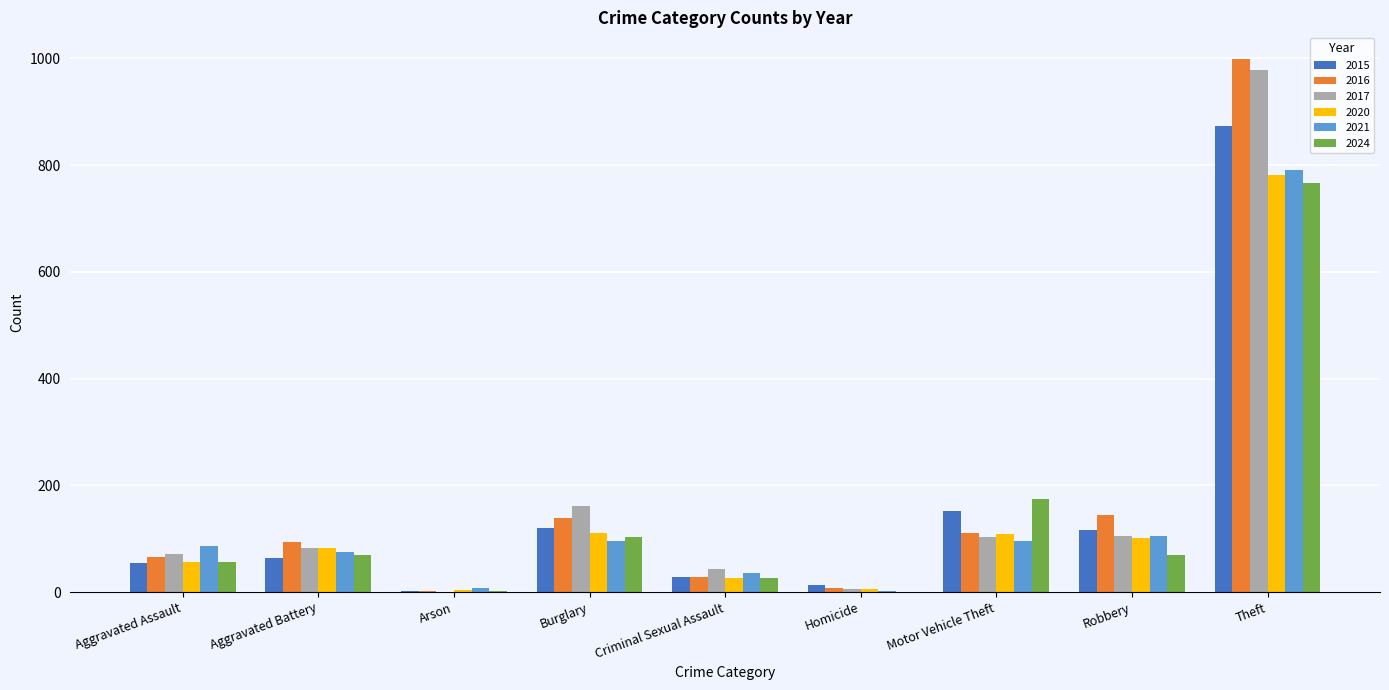

What is the sum of the 2024 values at Theft and Aggravated Assault?

824